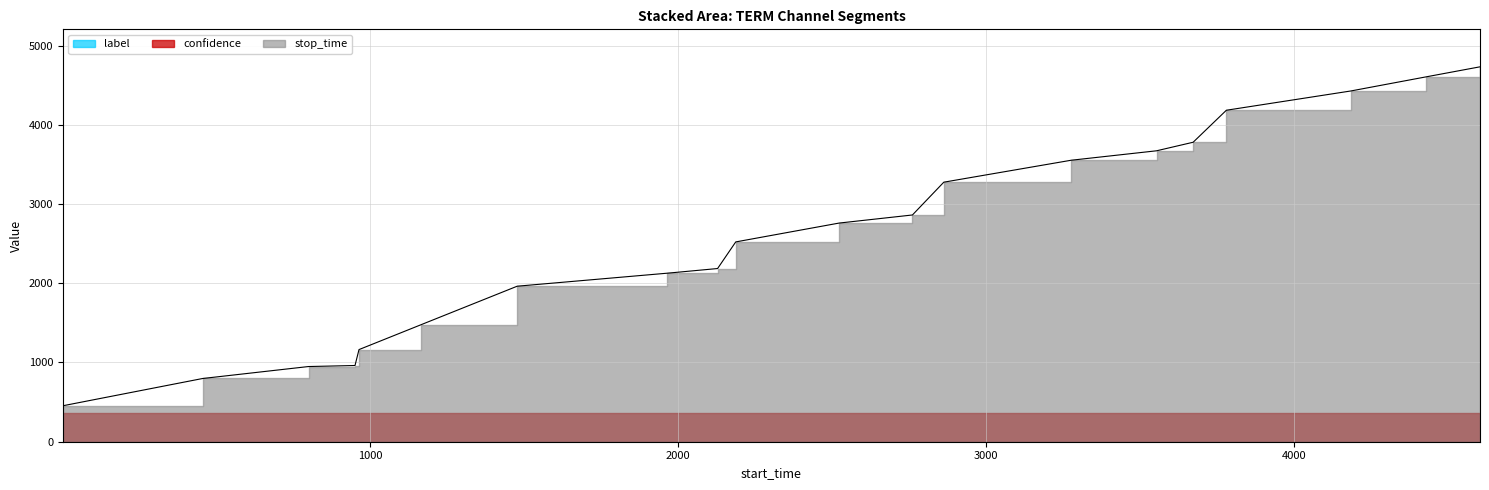

At how many categories does at least one series exceed 2426?

11